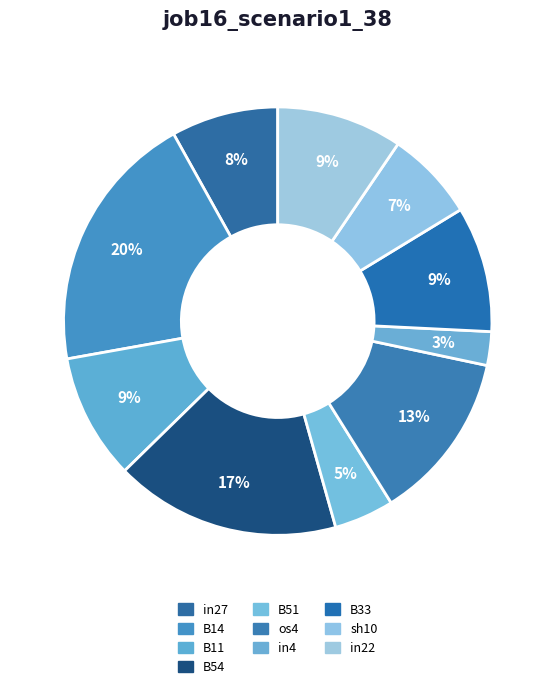

Which category has the smallest portion of the pie?

in4